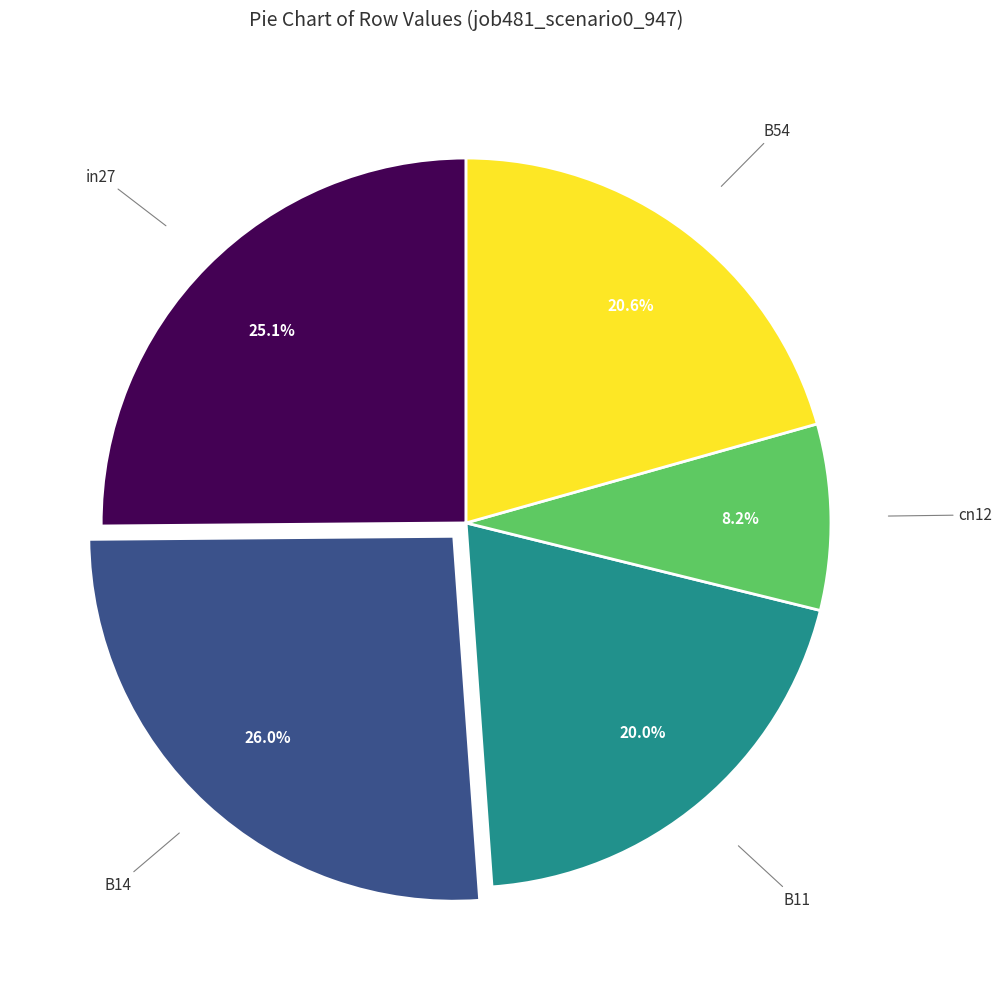

Which has a higher value, B14 or cn12?

B14